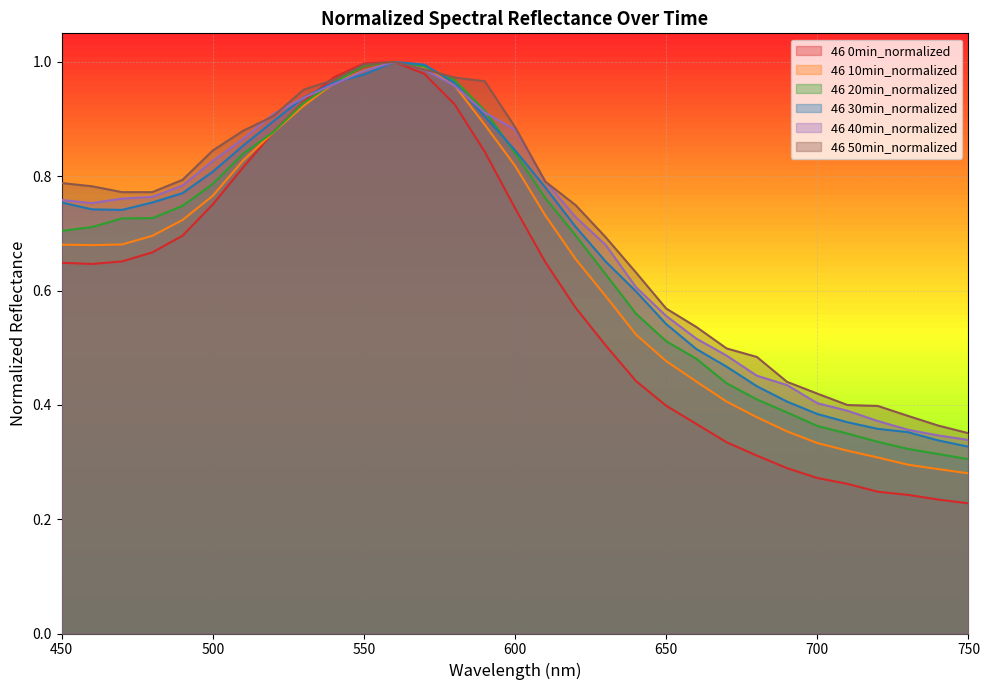

List the series in order of their peak value, lowest first.

46 0min_normalized, 46 10min_normalized, 46 20min_normalized, 46 30min_normalized, 46 40min_normalized, 46 50min_normalized